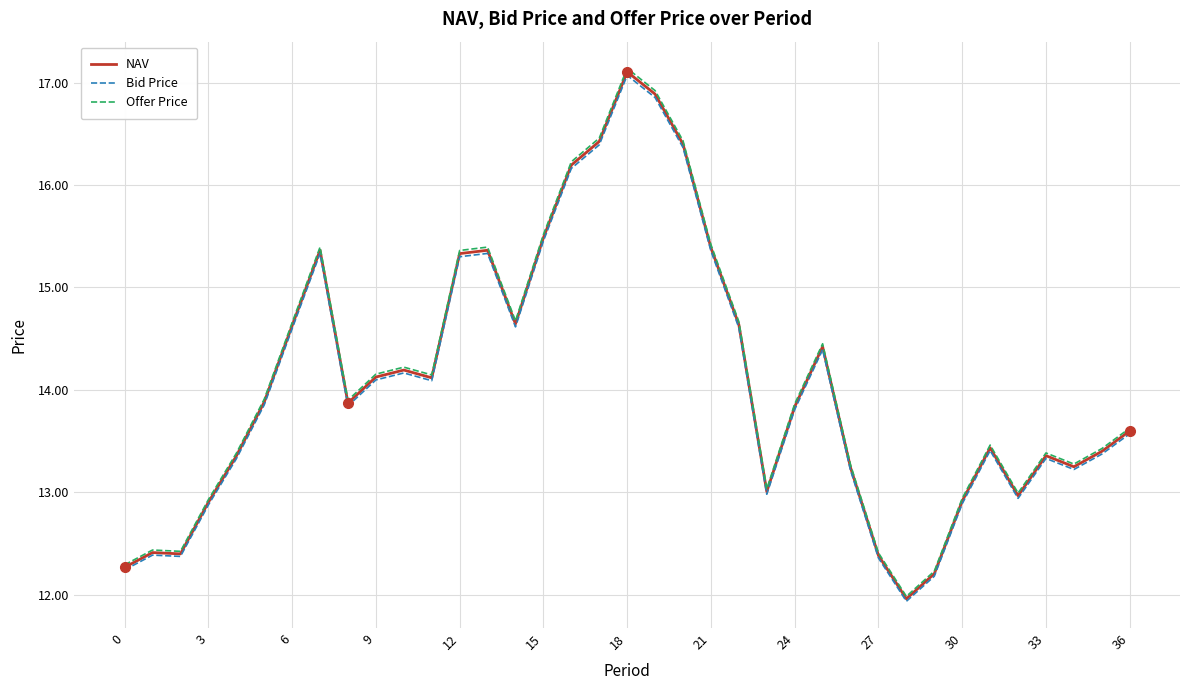

Which series has the widest spread of values?

Offer Price